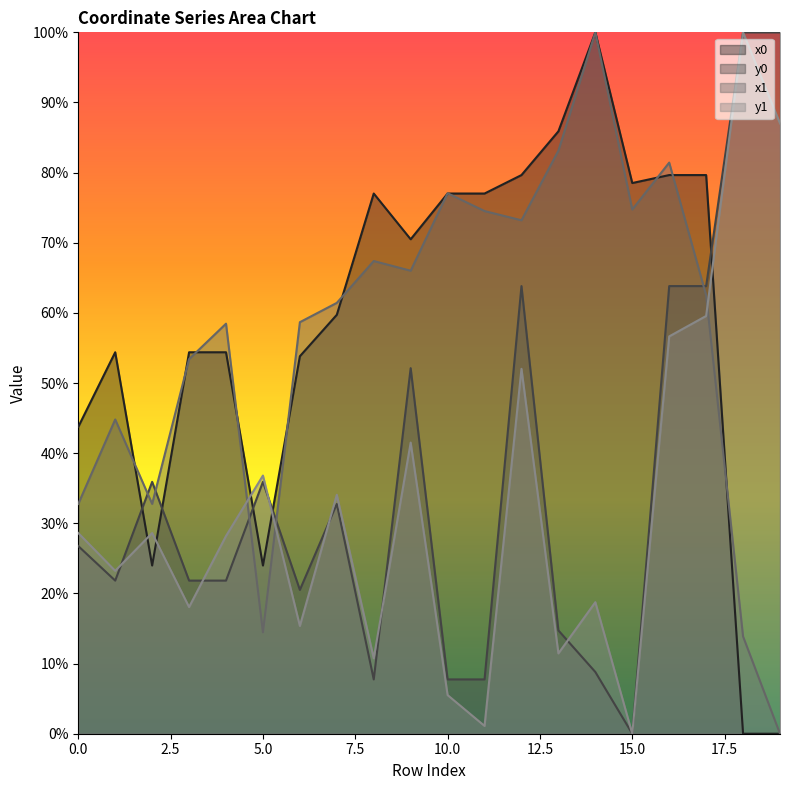

Which series changed the most between 6 and 9?

y0